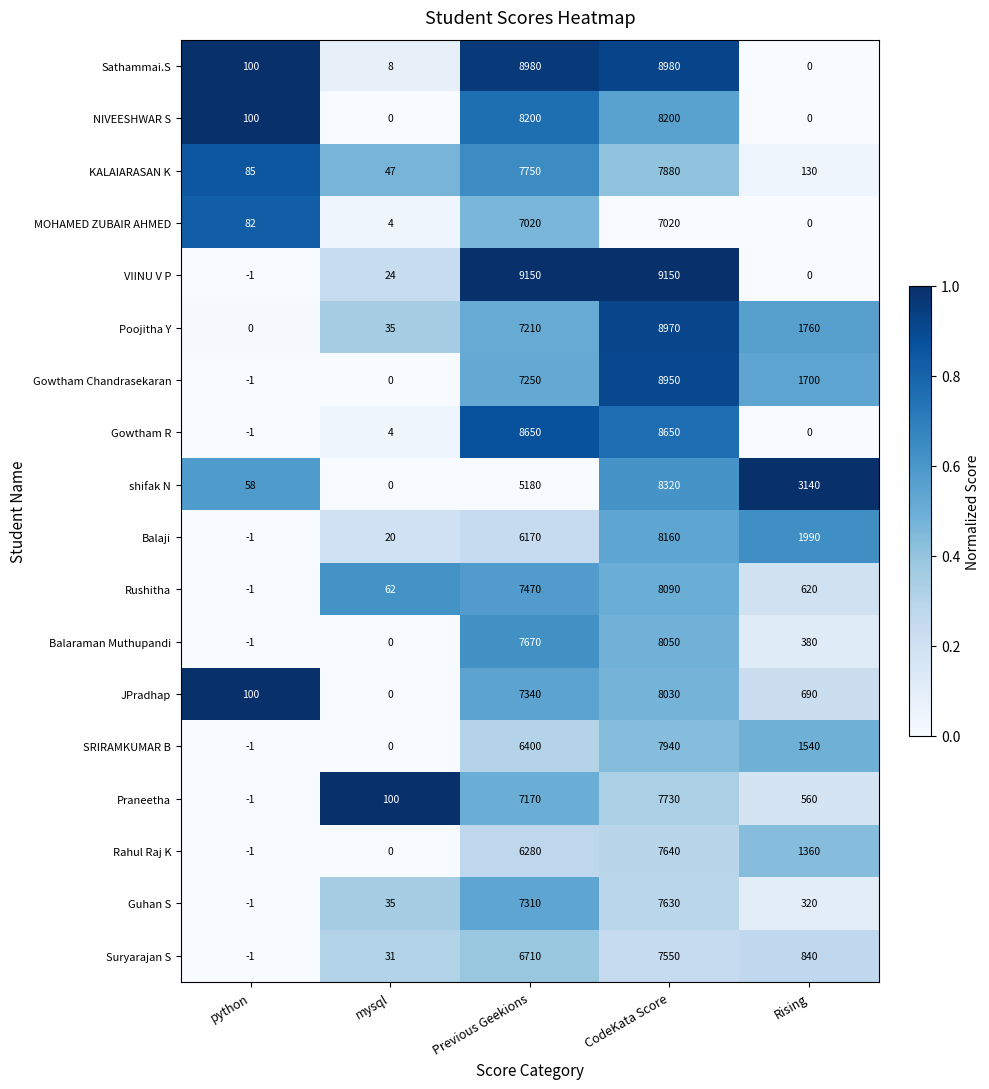

What is the difference between the second highest and second lowest values in the MOHAMED ZUBAIR AHMED series?

7016